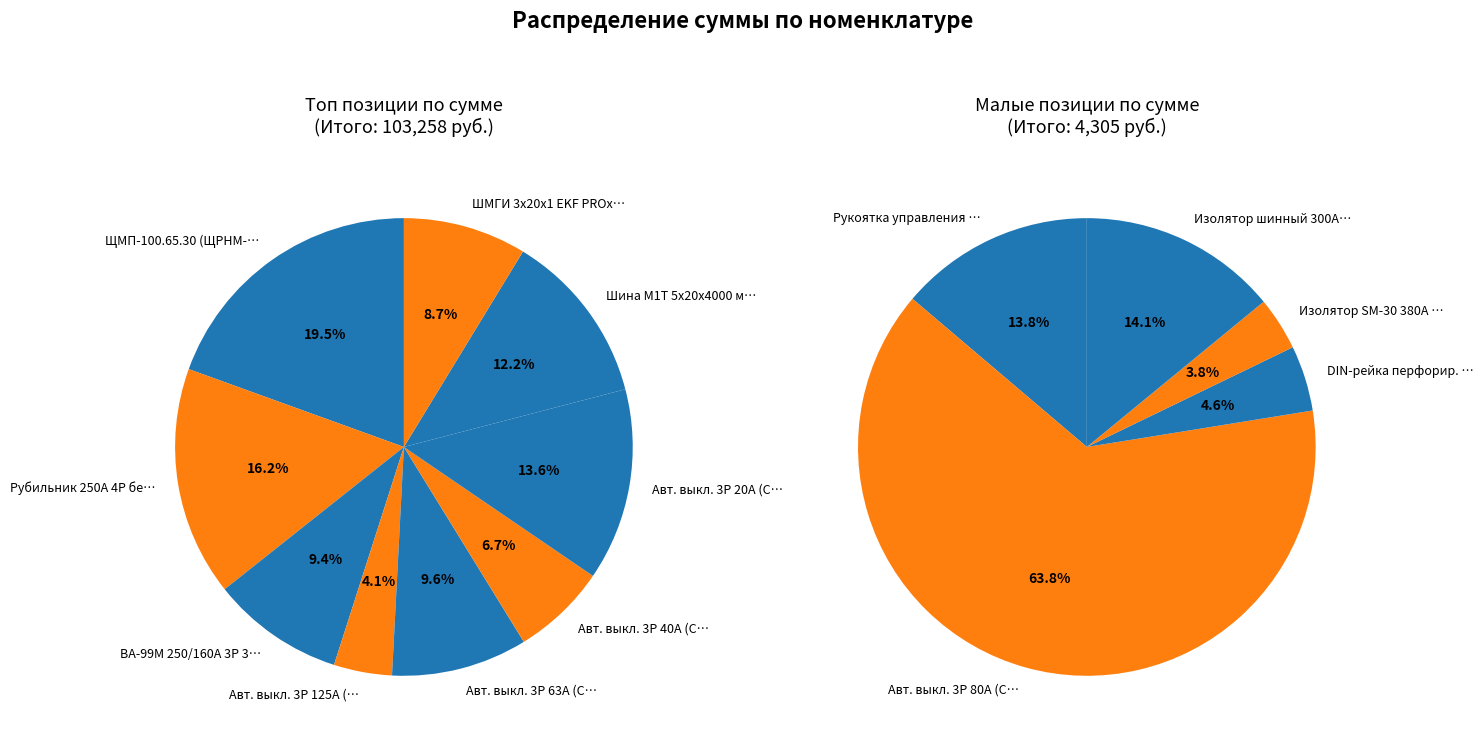

To the nearest percent, what portion does ЩМП-100.65.30 (ЩРНМ-5) IP31 EKF PROxima represent?

19%